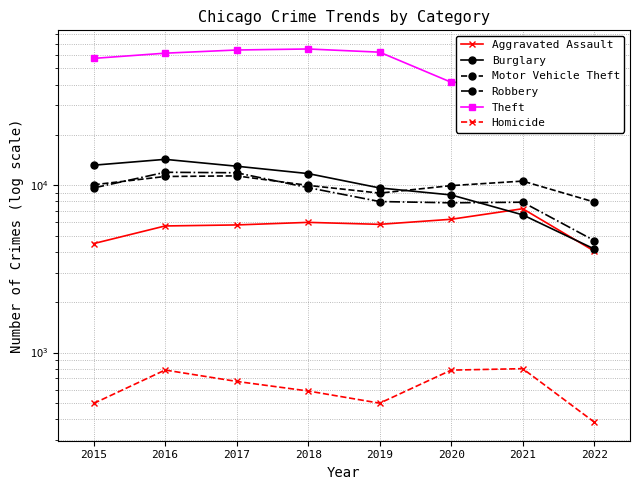

Is it true that Robbery equals 2762 at 2022?

False